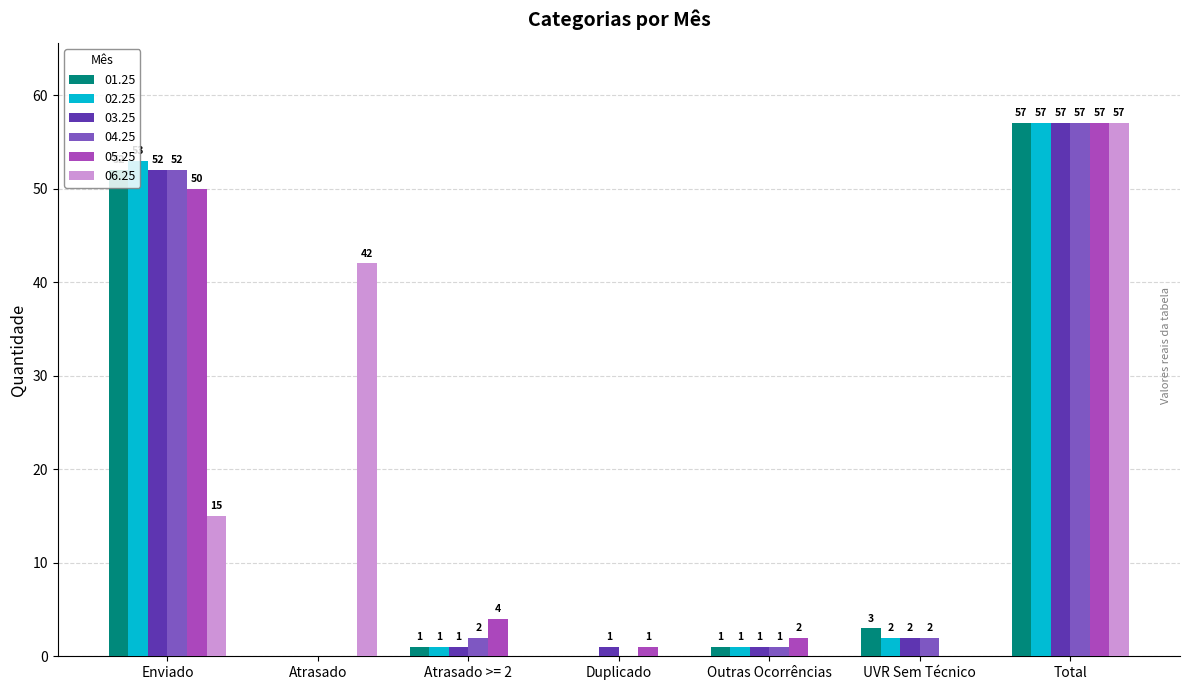

How many groups of bars are there?

7